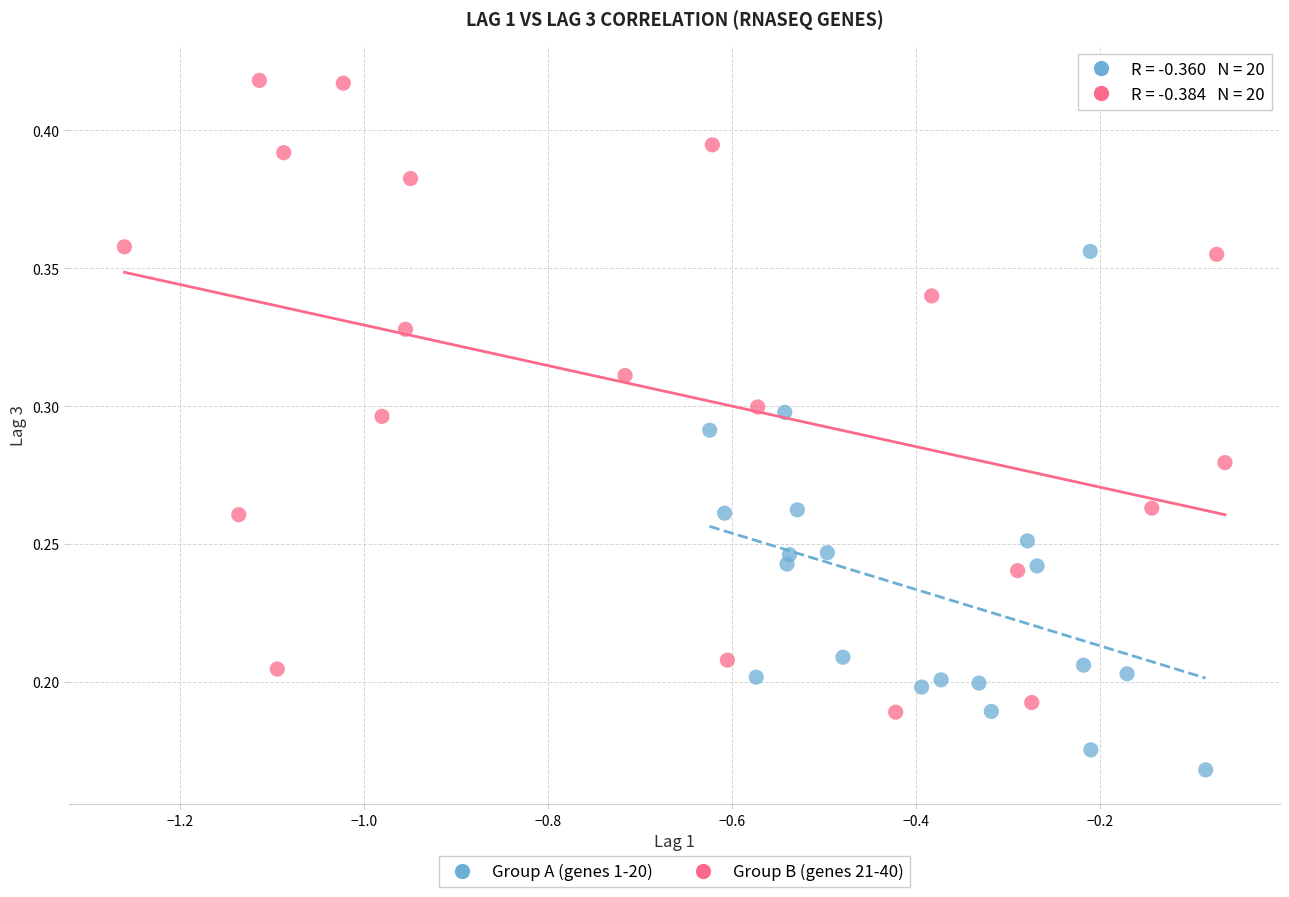

Which series reaches the minimum Y coordinate?

Group A (genes 1-20)